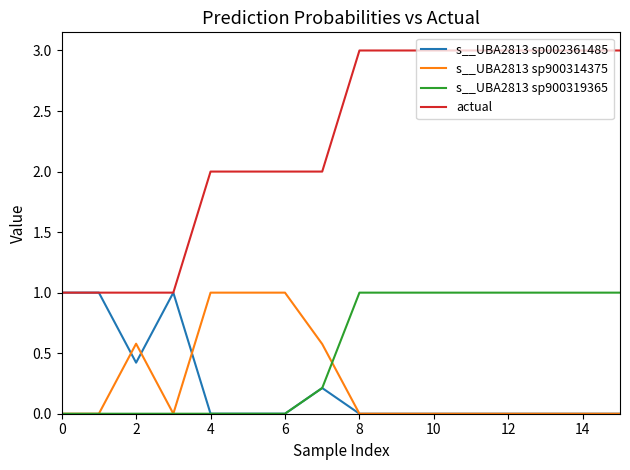

Which series has the largest total across all categories?

actual